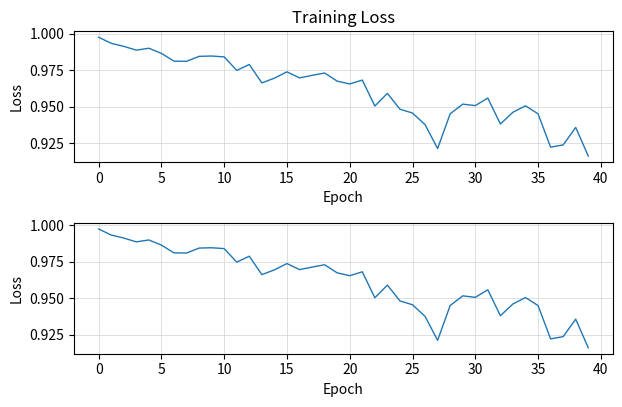

What is the sum of all loss detail values?

38.5